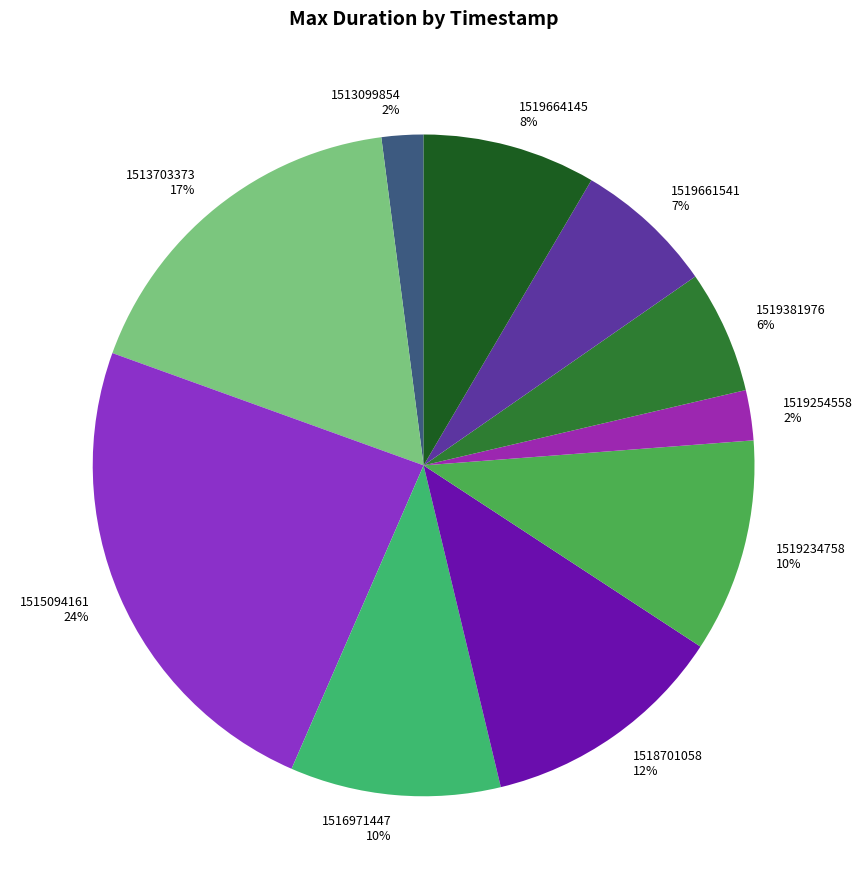

Do 1519661541 and 1516971447 together represent more than half of the pie?

No